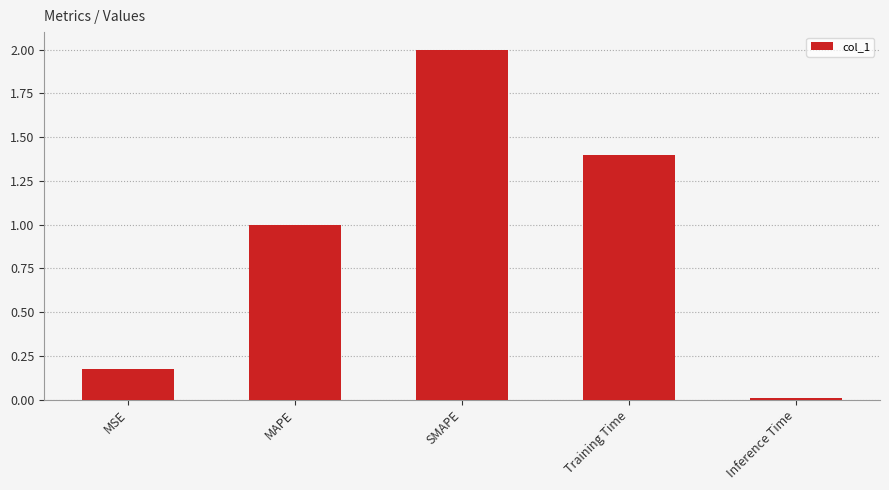

Which label corresponds to the smallest value in the chart?

Inference Time